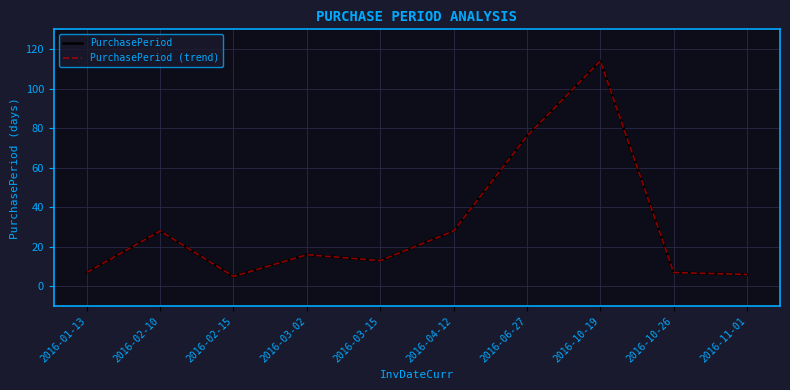

Is this an area chart (filled region under the line)?

No